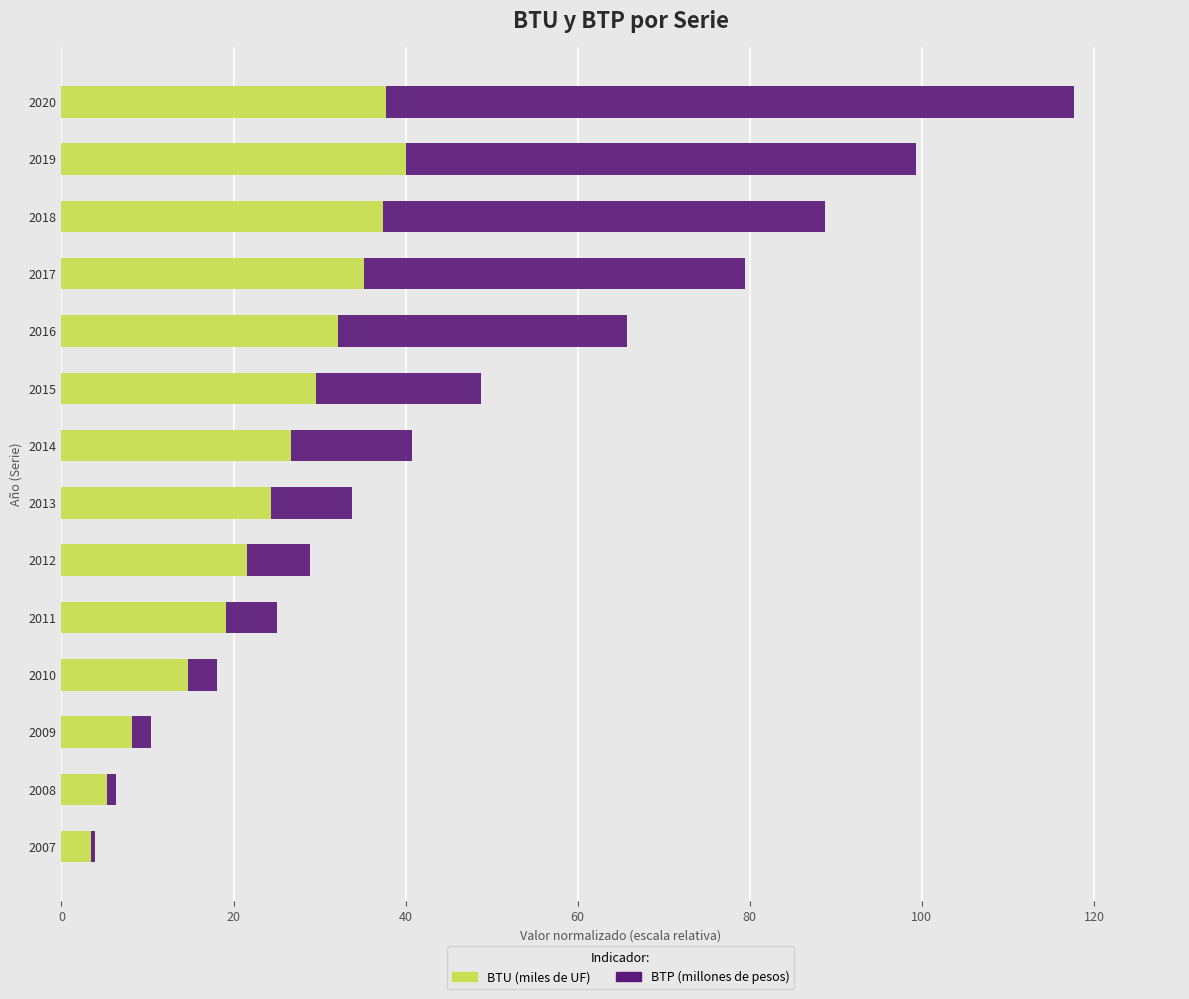

At which category is the sum across all series the highest?

2020